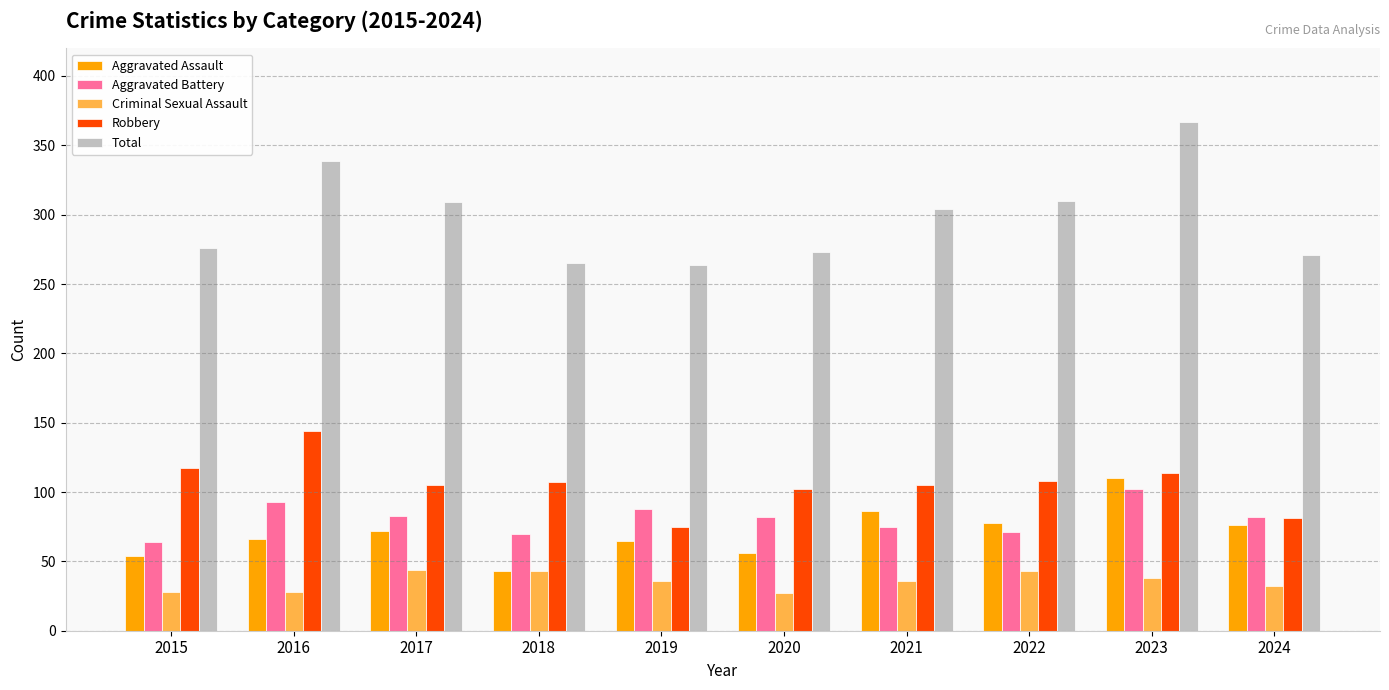

What is the minimum value shown in the chart?

27